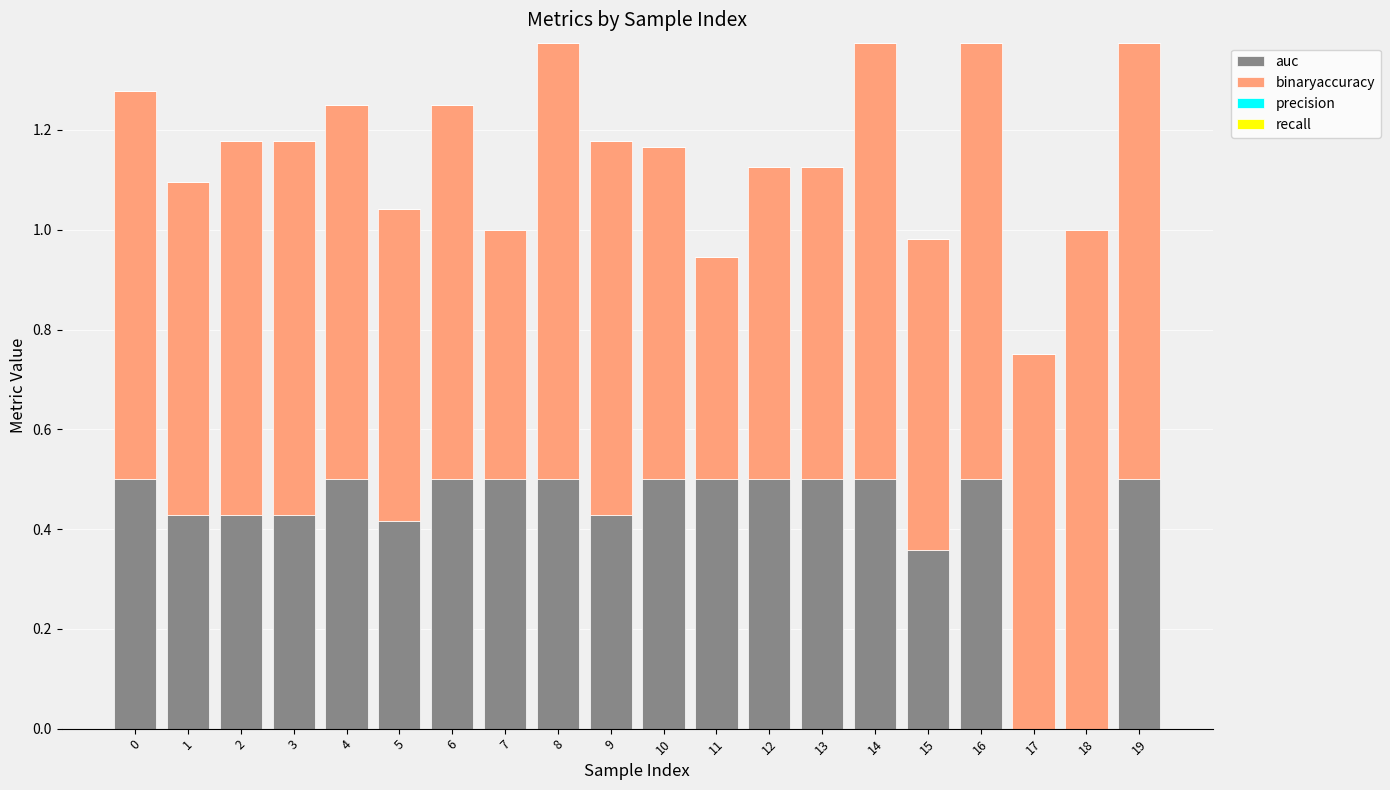

What is the sum of all auc values?

8.5